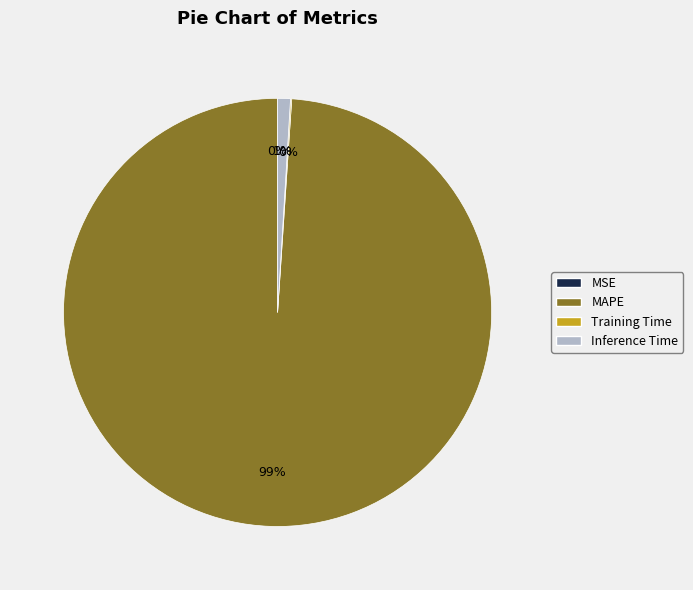

Is the sum of MAPE and Inference Time greater than half?

Yes